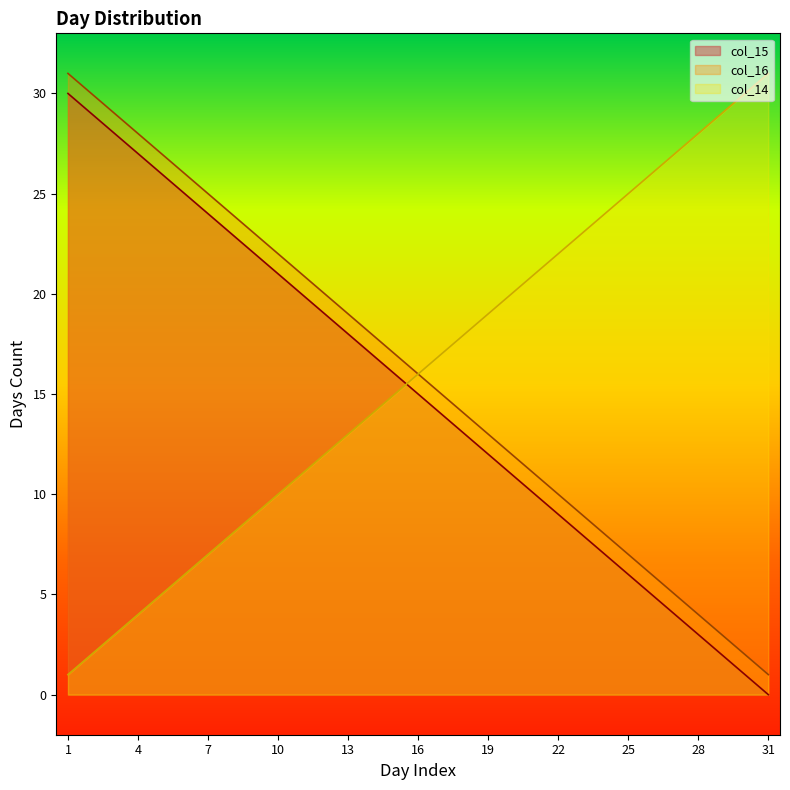

Rank the series by their maximum value, from lowest to highest.

col_15, col_16, col_14